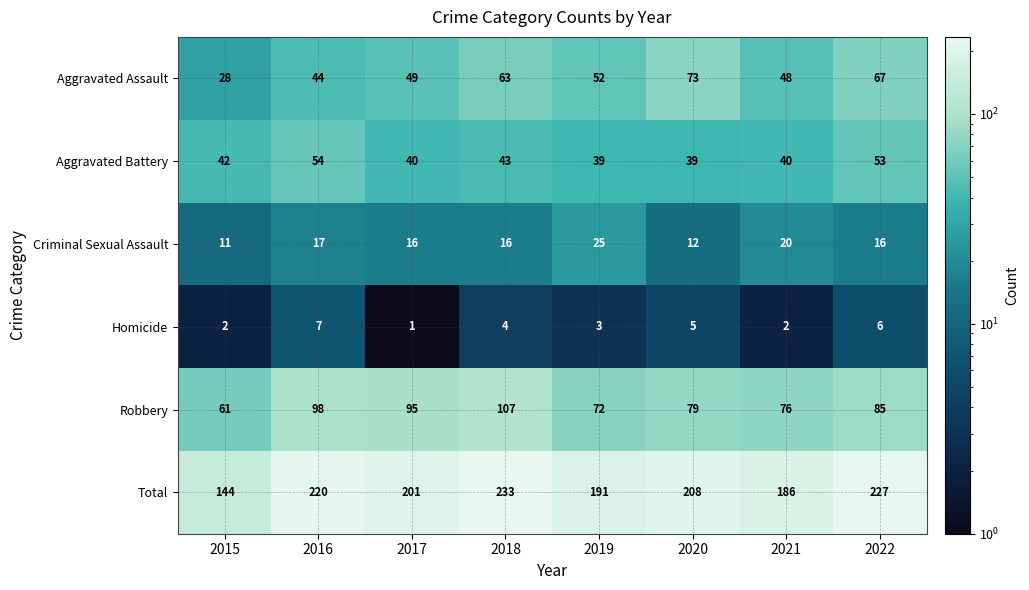

At which category is the sum across all series the highest?

2018